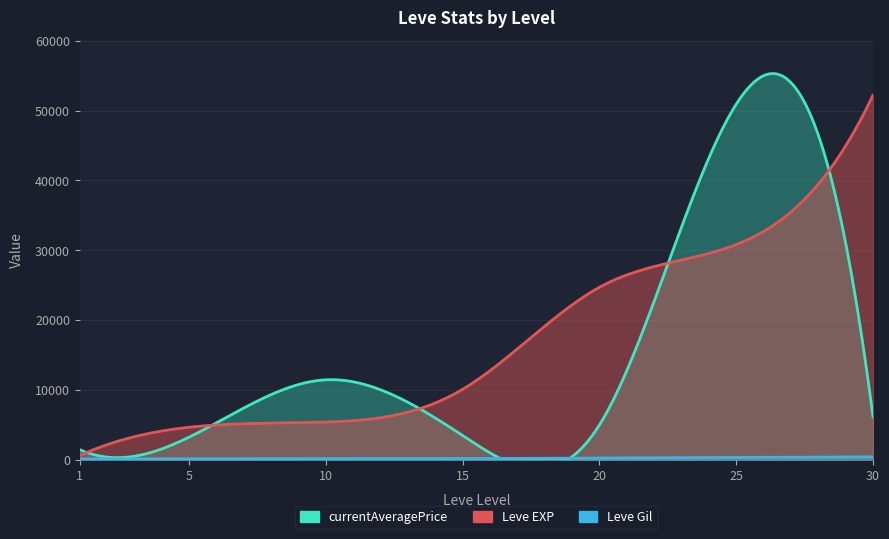

Rank the categories by Leve EXP value from highest to lowest.

30, 25, 20, 15, 10, 5, 1